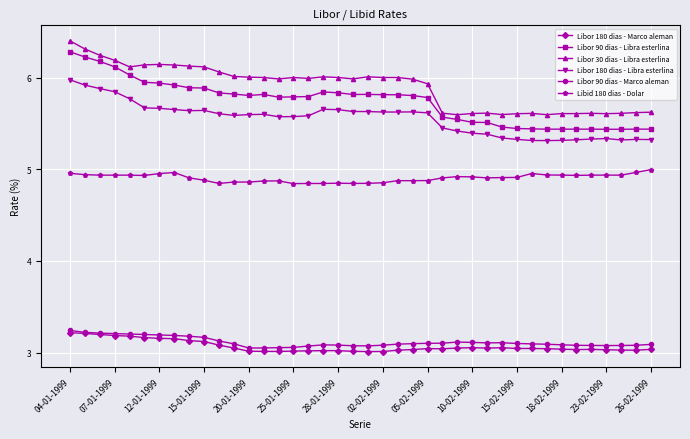

Which series has the largest total across all categories?

Libor 30 dias - Libra esterlina